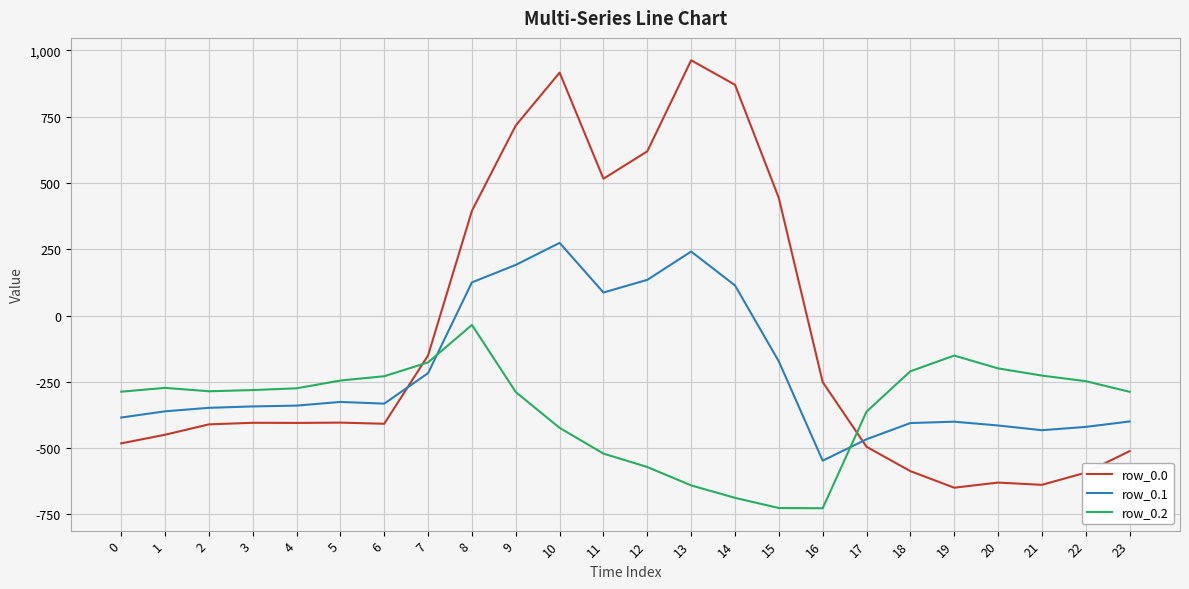

Count the number of data series in this chart.

3